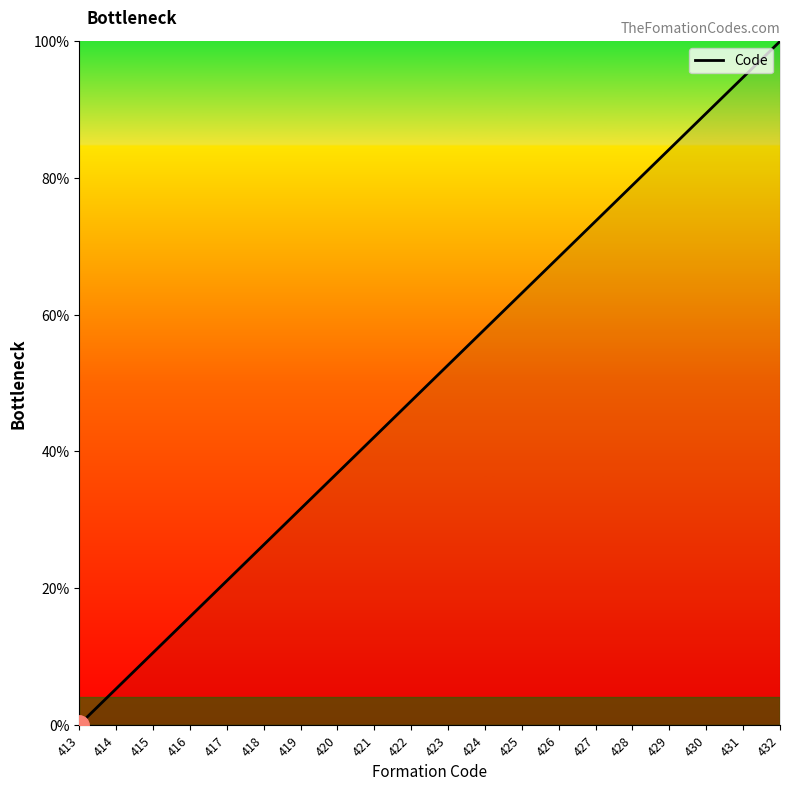

What is the maximum value shown in the chart?

100.0